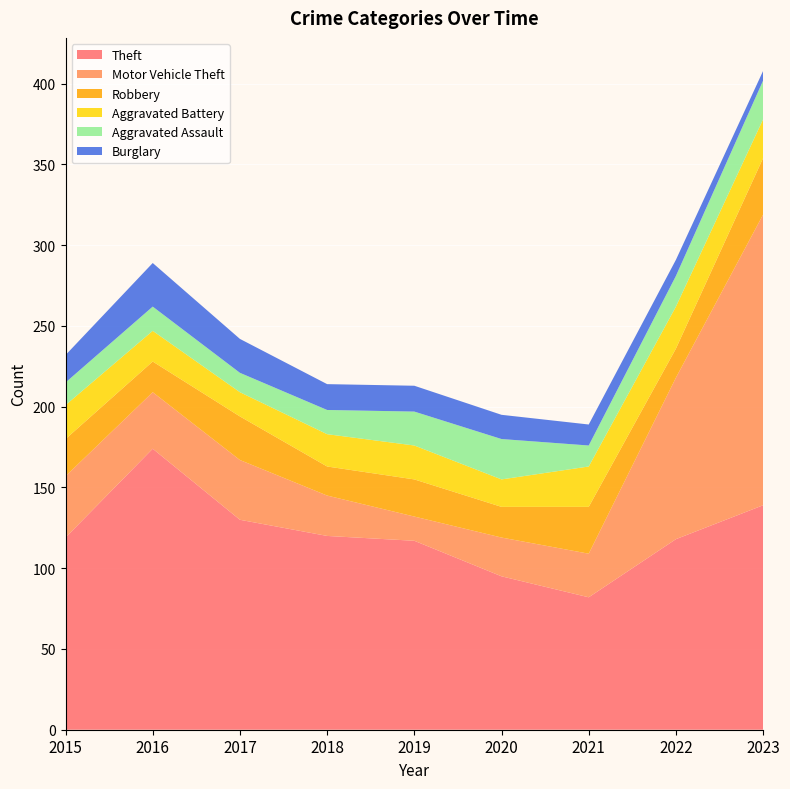

Reading right to left, extract all data points from this chart.

Theft: 139	118	82	95	117	120	130	174	119
Motor Vehicle Theft: 180	100	27	24	15	25	37	35	38
Robbery: 35	18	29	19	23	18	27	19	23
Aggravated Battery: 24	26	25	17	21	20	15	19	21
Aggravated Assault: 24	19	13	25	21	15	12	15	14
Burglary: 6	10	13	15	16	16	21	27	17